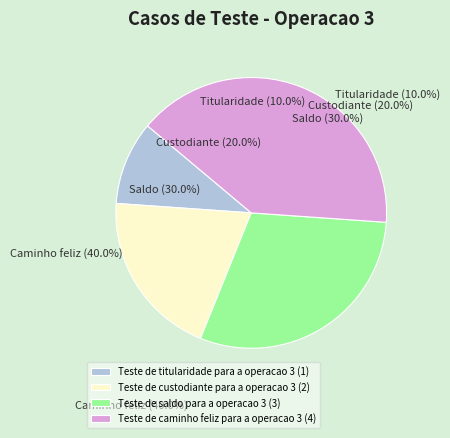

To the nearest percent, what portion does Teste de caminho feliz para a operacao 3 represent?

40%